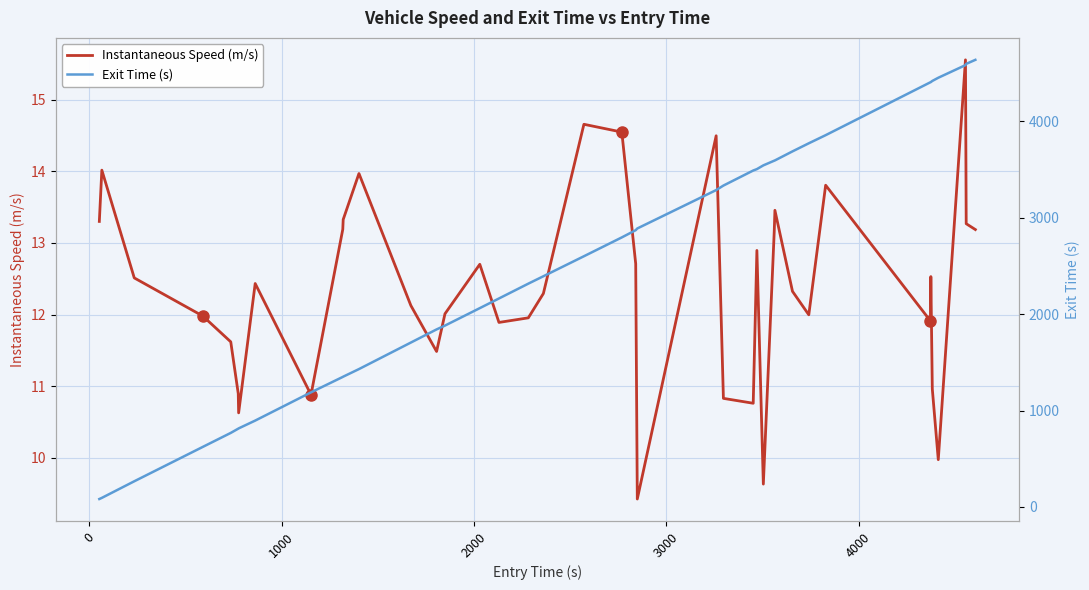

How many categories are shown in the chart?

40